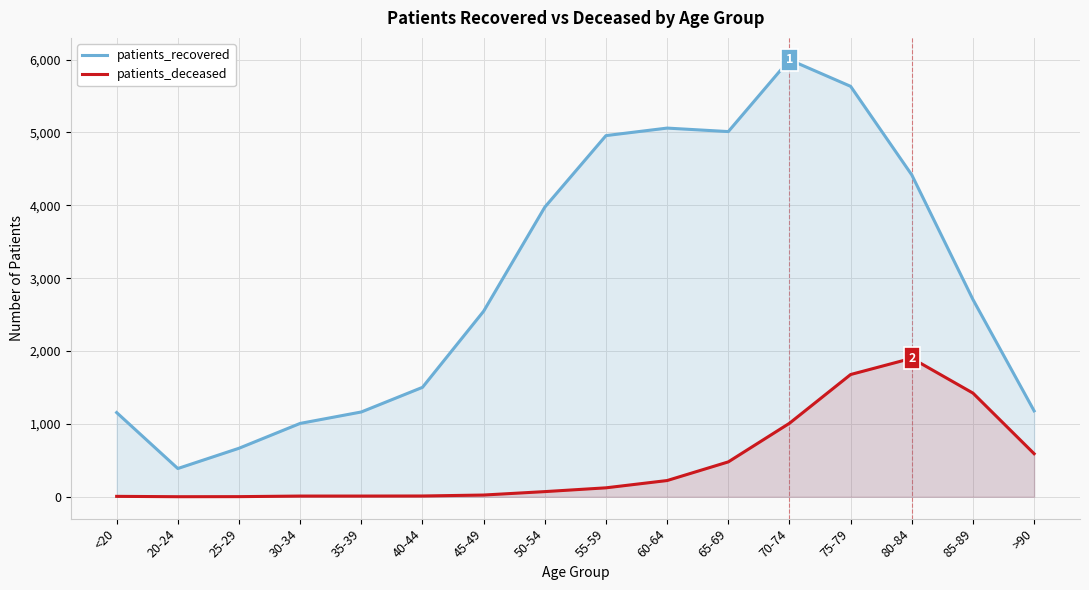

Rank the series by their average value, from lowest to highest.

patients_deceased, patients_recovered